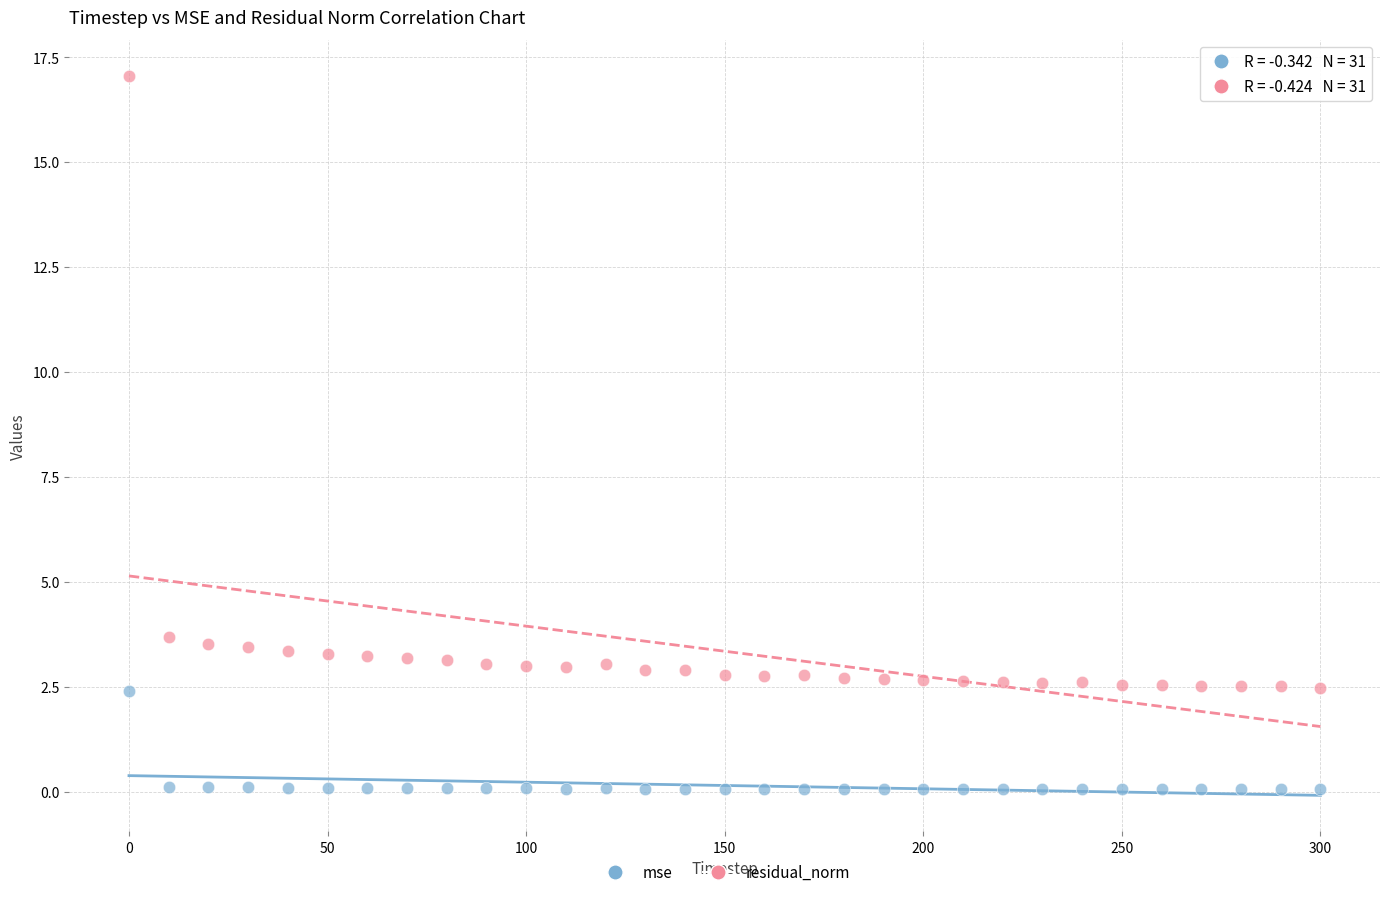

Across all data points, what is the range of Y values (max minus min)?

17.0